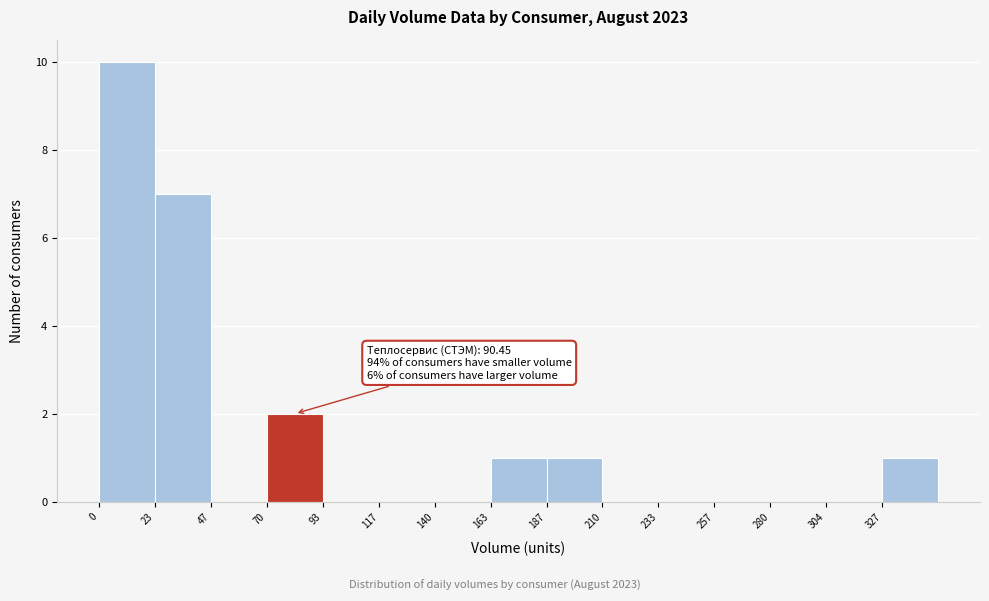

Over which range of the x-axis is the bar tallest?

0 to 25